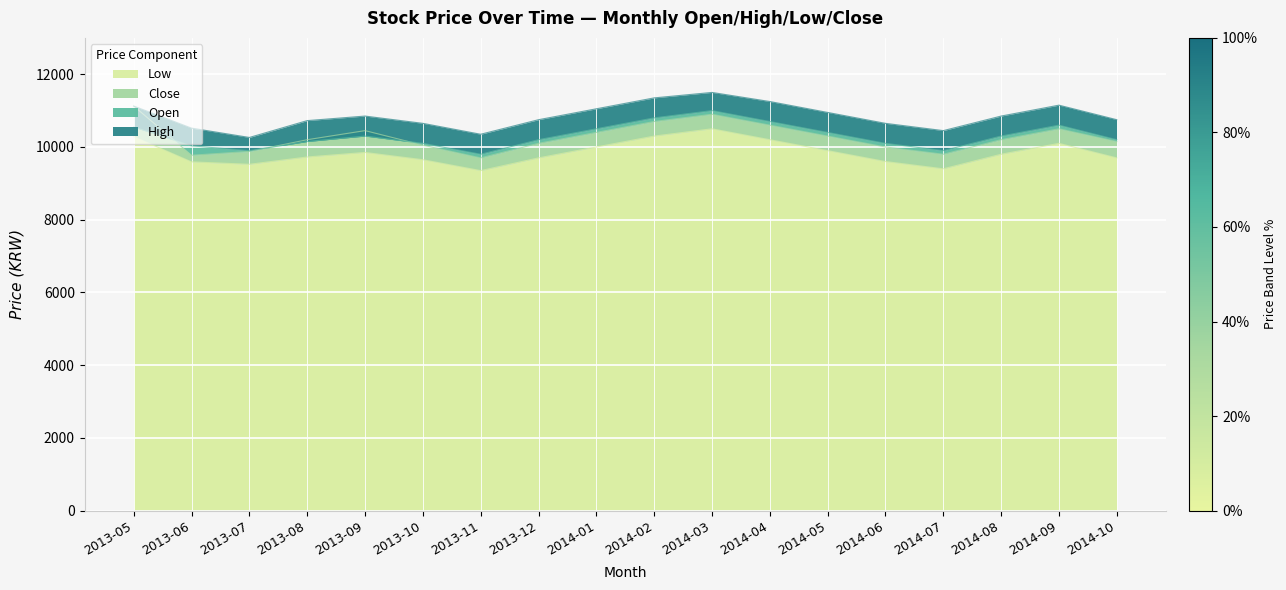

What is the approximate value of Open at 2014-05, to the nearest 100?

10400